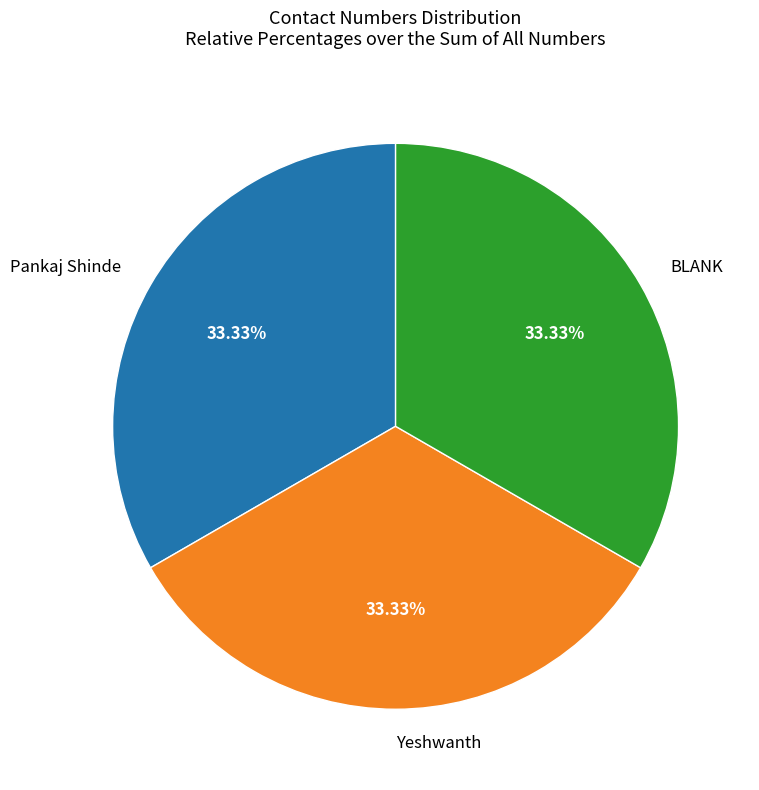

How many segments does this pie chart have?

3